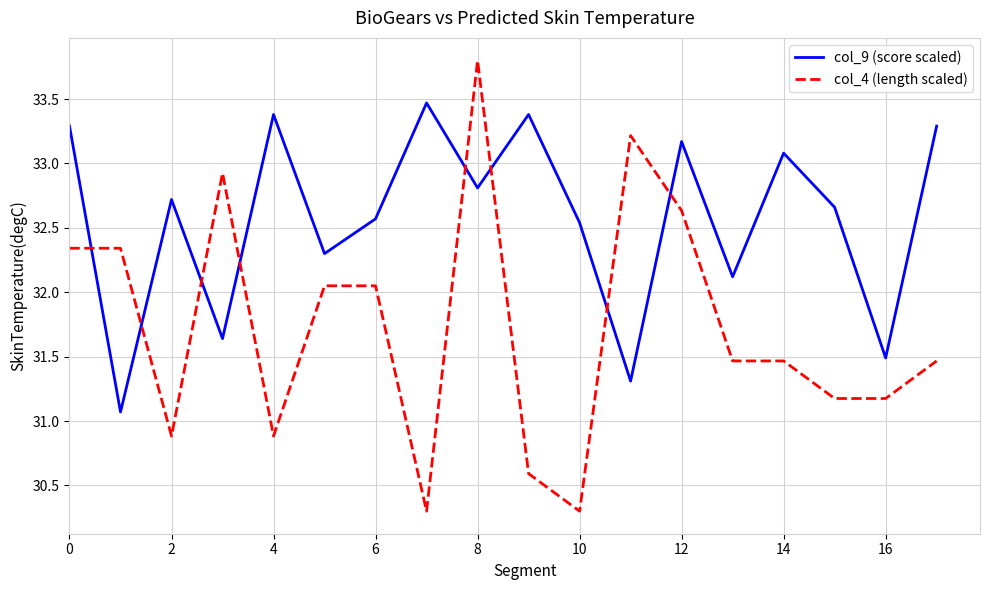

Rank the series by their maximum value, from highest to lowest.

col_4 (length scaled), col_9 (score scaled)